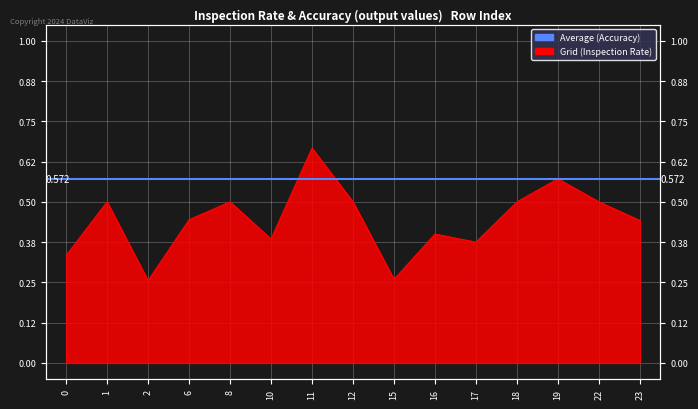

Rank the categories by value from lowest to highest.

2, 15, 0, 17, 10, 16, 23, 6, 1, 8, 12, 18, 22, 19, 11